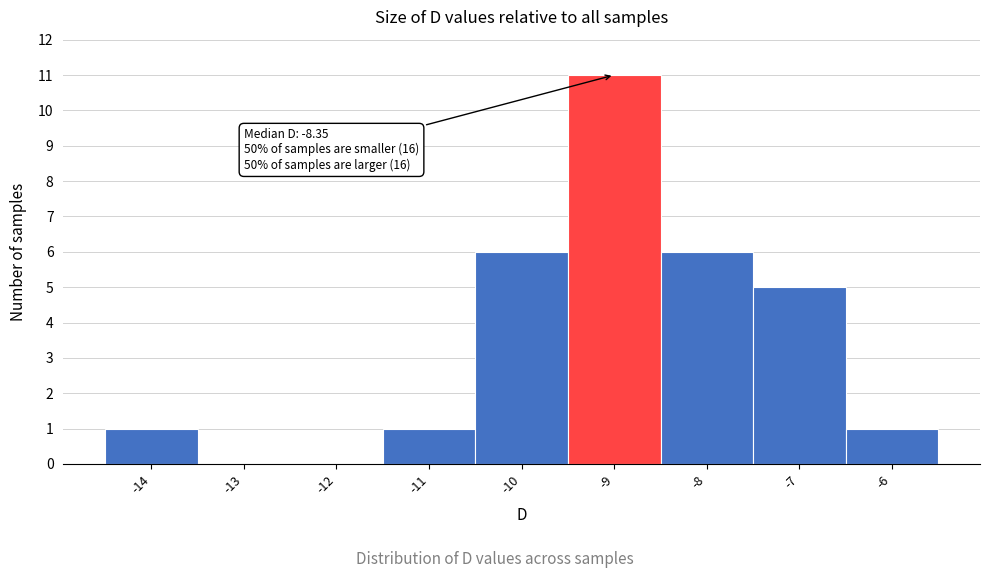

Reading left to right, transcribe all the data shown in this chart.

-14=1	-13=0	-12=0	-11=1	-10=6	-9=11	-8=6	-7=5	-6=1